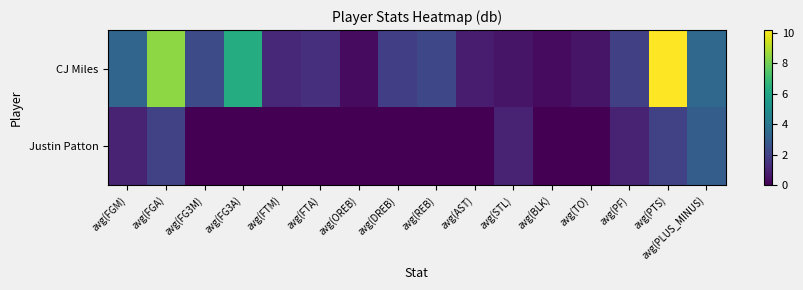

Between avg(AST) and avg(DREB), which is larger?

avg(DREB)